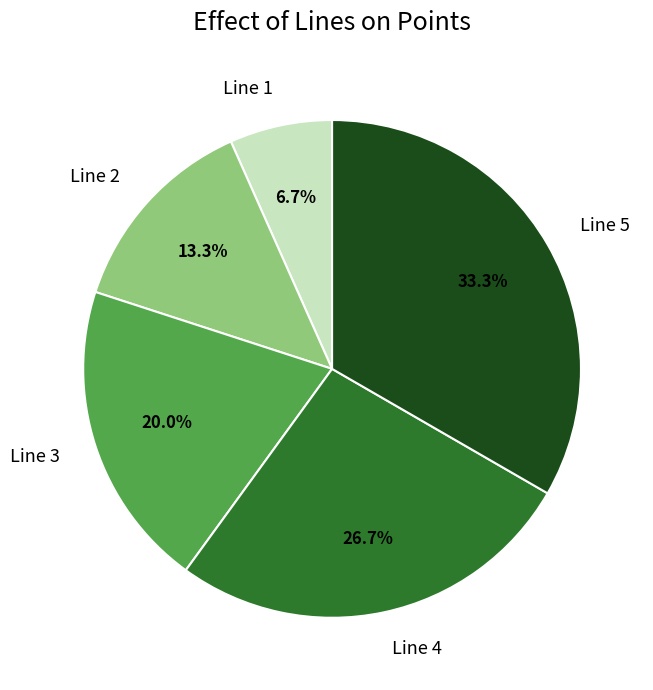

Combined, do Line 5 and Line 1 account for over 50%?

No